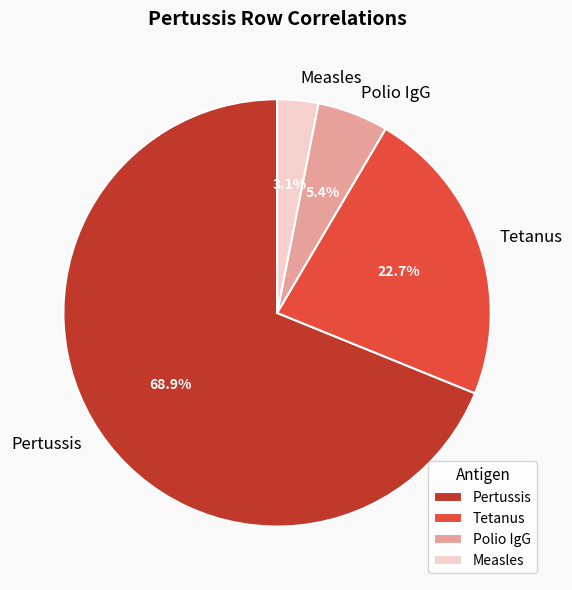

Count the number of slices in the pie.

4